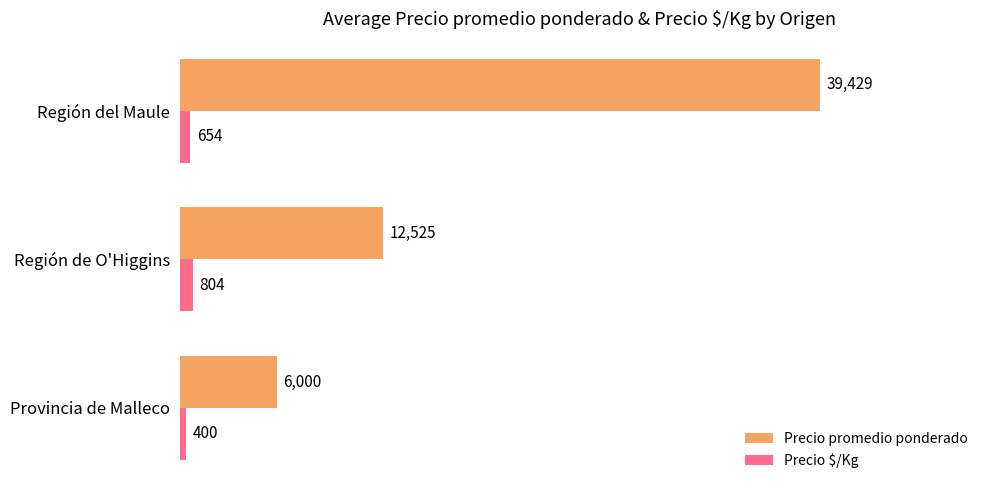

Is it true that Precio promedio ponderado equals 4070 at Provincia de Malleco?

False